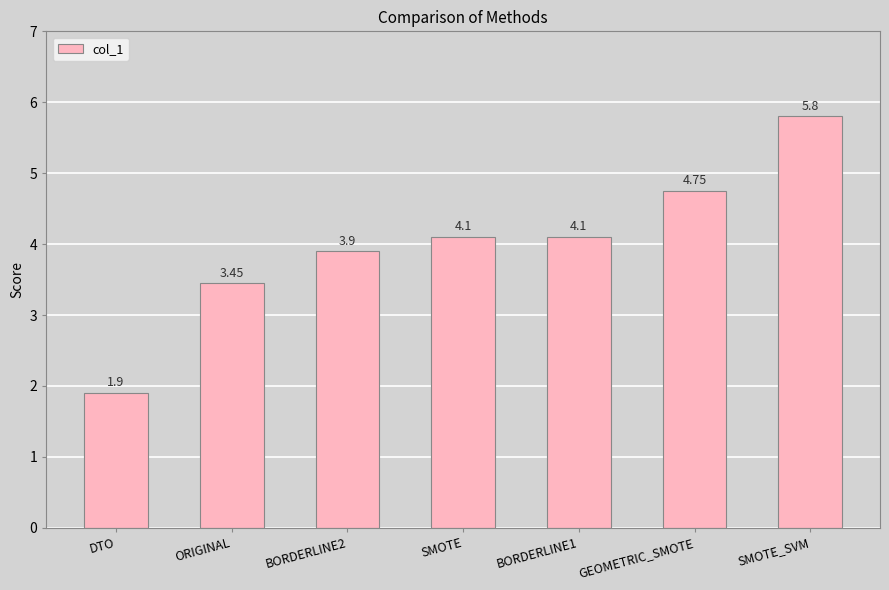

What is the maximum value shown in the chart?

5.8